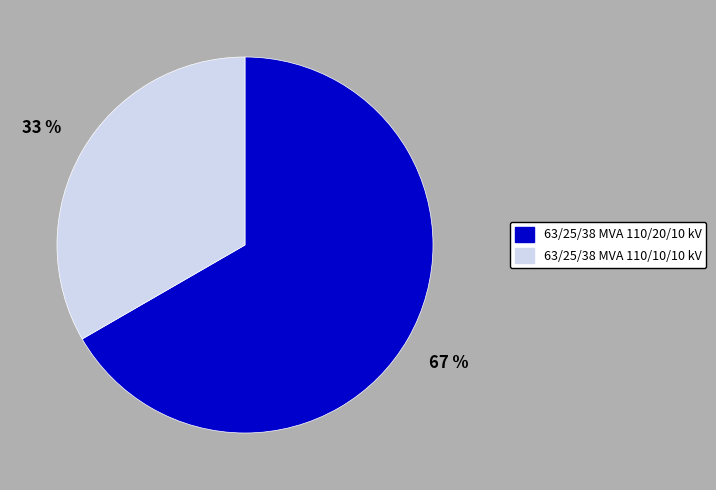

Is the sum of 63/25/38 MVA 110/20/10 kV and 63/25/38 MVA 110/10/10 kV greater than half?

Yes